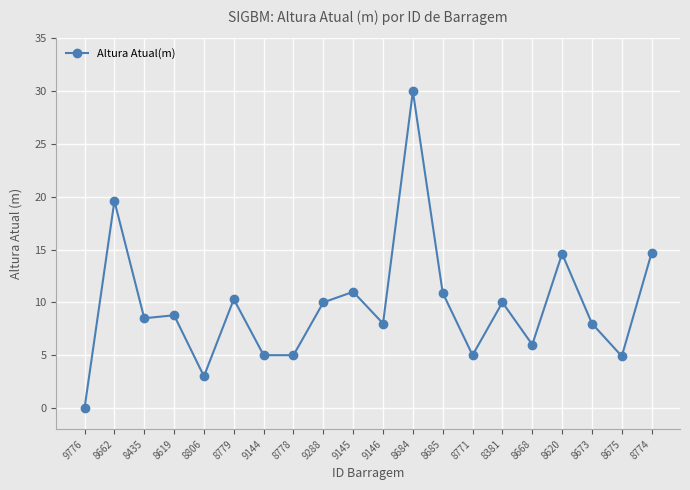

At which category does the data reach its first local peak?

8662